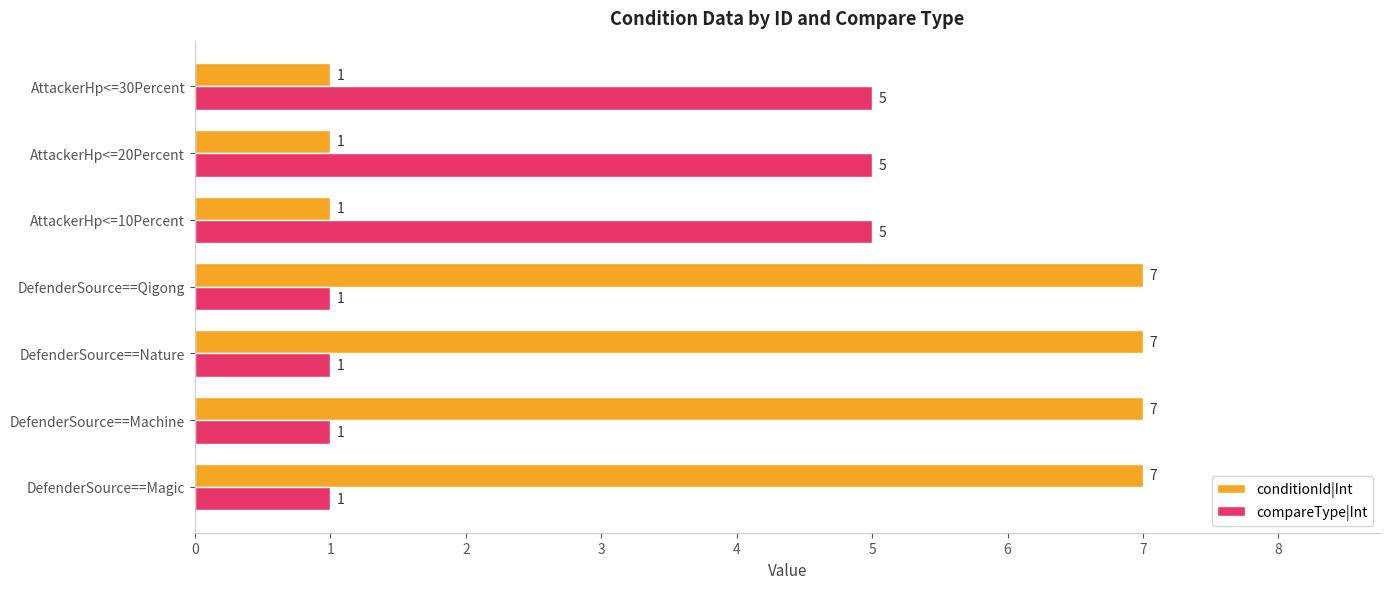

Which series has the largest range (max minus min)?

conditionId|Int